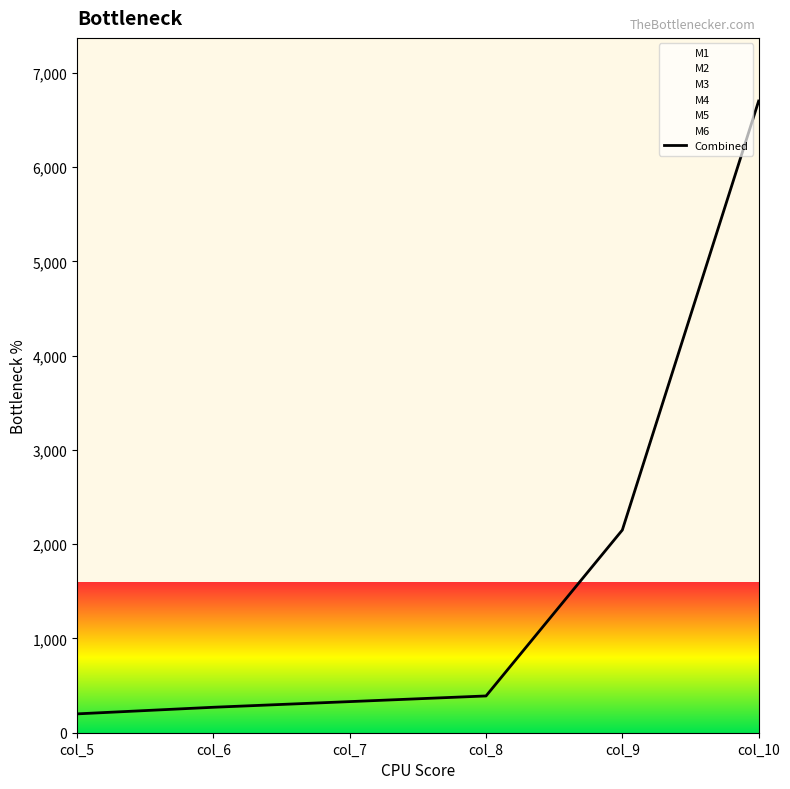

Reading left to right, list all the values displayed in this chart.

col_5=200	col_6=270	col_7=330	col_8=390	col_9=2150	col_10=6700